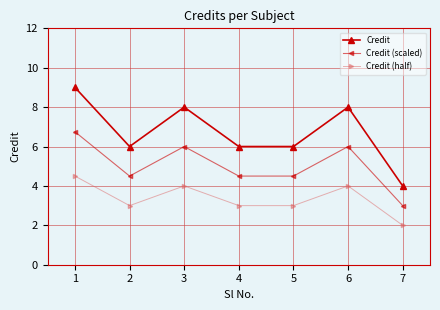

Reading right to left, what are all the values shown in this chart?

Credit: 7=4.0	6=8.0	5=6.0	4=6.0	3=8.0	2=6.0	1=9.0
Credit (scaled): 7=3.0	6=6.0	5=4.5	4=4.5	3=6.0	2=4.5	1=6.8
Credit (half): 7=2.0	6=4.0	5=3.0	4=3.0	3=4.0	2=3.0	1=4.5